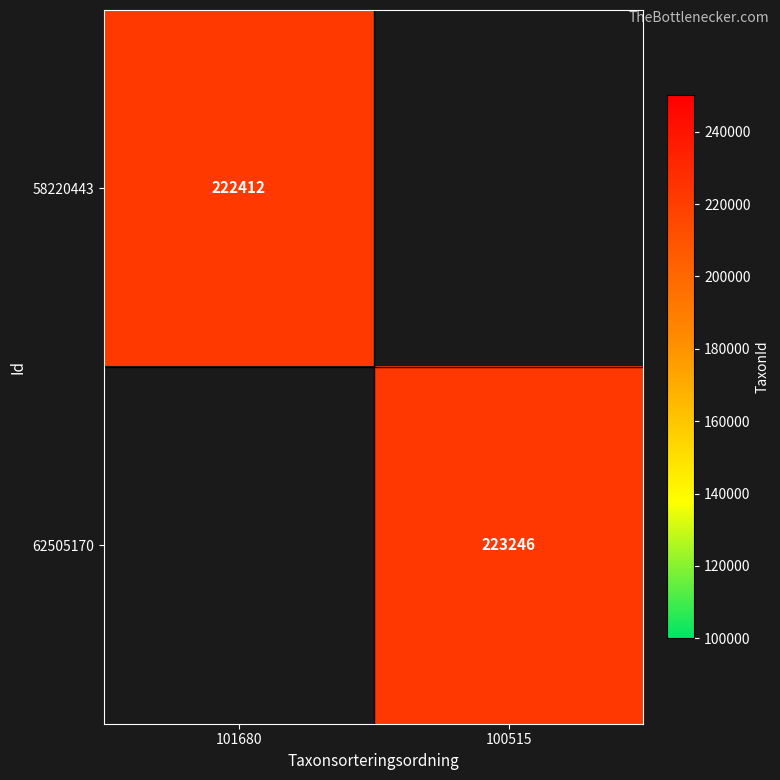

True or false: 62505170 has a value of 223246 at 100515.

True